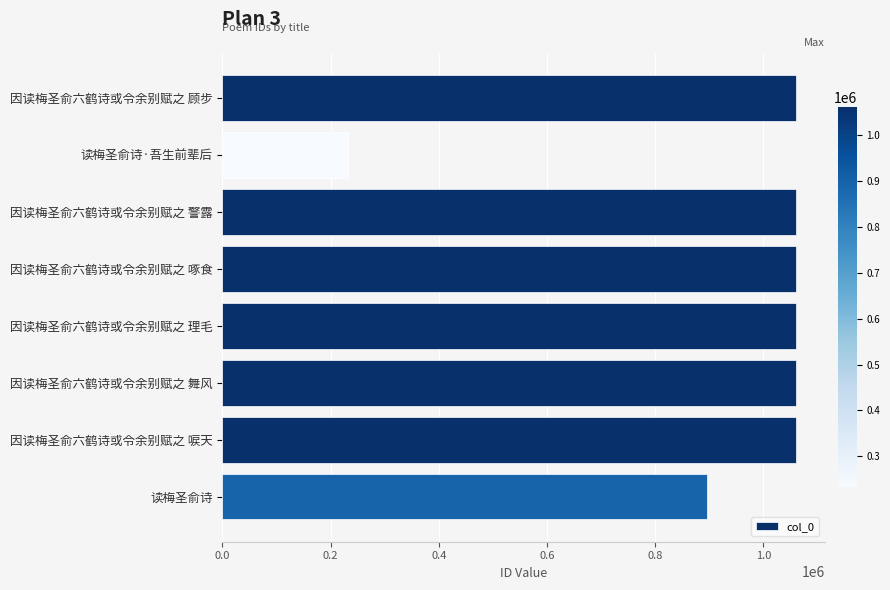

How many values are below 1060628?

4